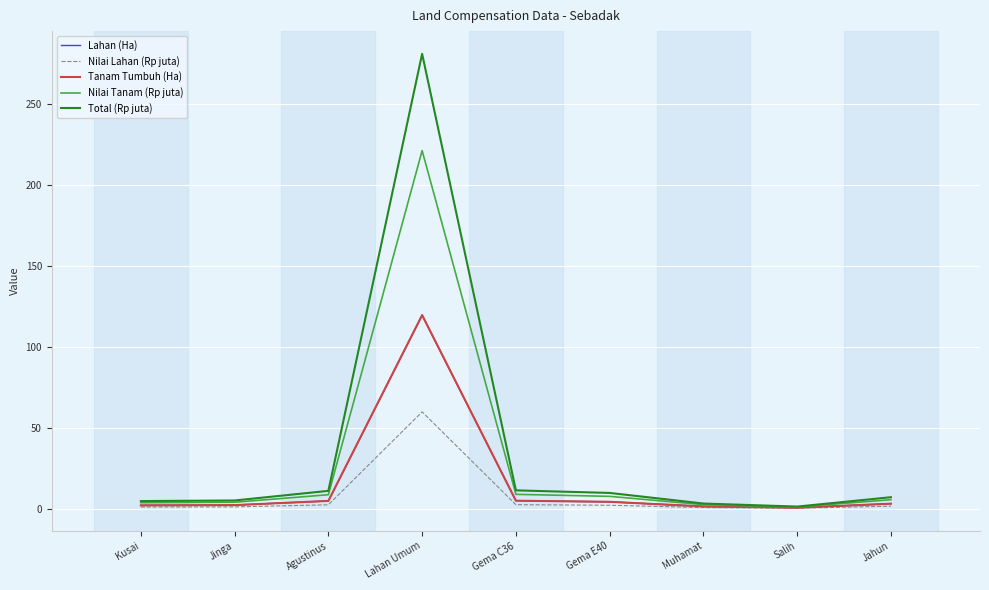

What is the lowest value of the Nilai Lahan (Rp juta) series?

0.3